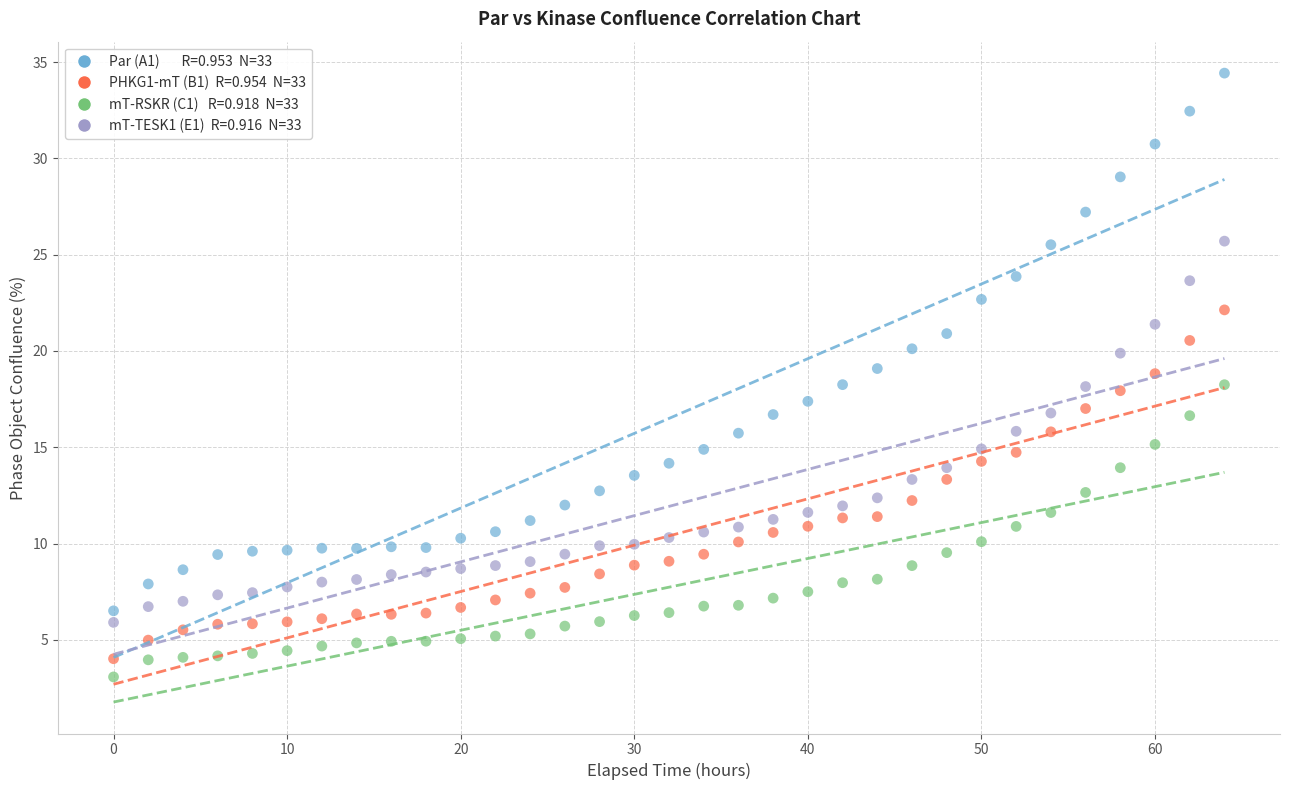

Across all data points, what is the range of Y values (max minus min)?

31.4